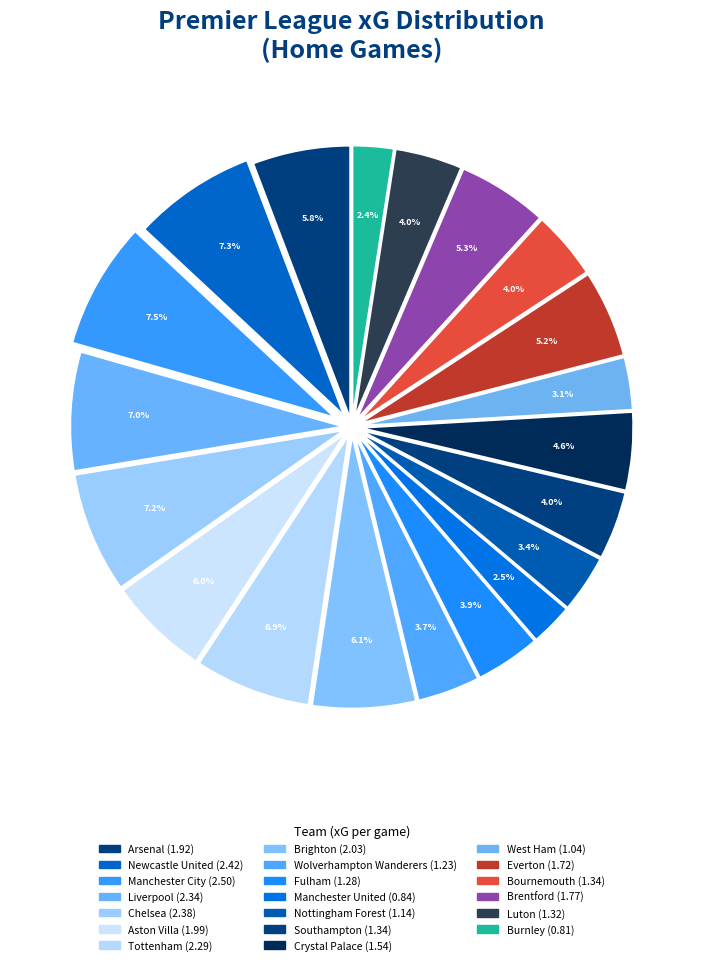

To the nearest percent, what percentage of the pie is Newcastle United?

7%